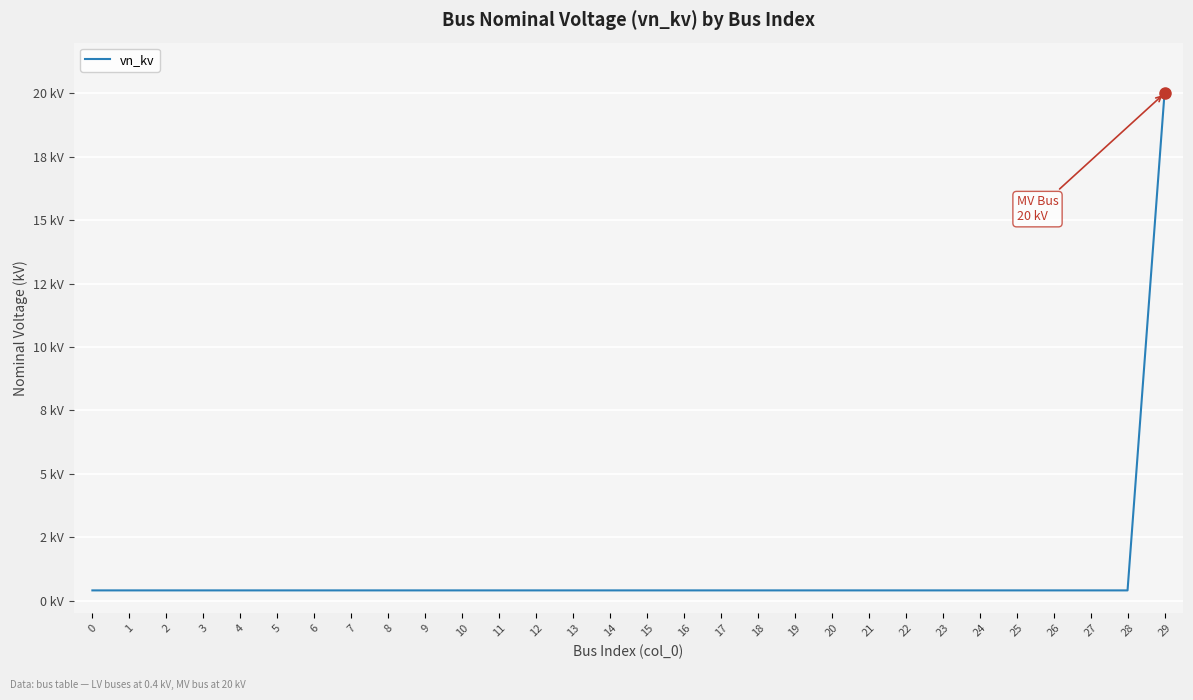

What is the value of the 11th point from the left?

0.4